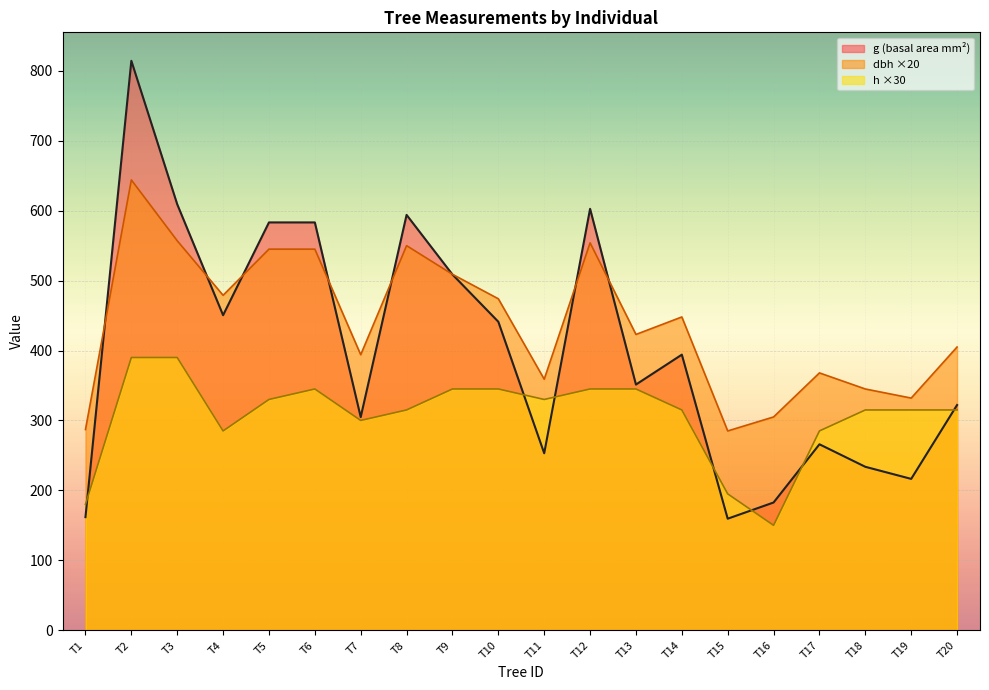

What is the difference between the maximum and minimum values in the h series?

240.0